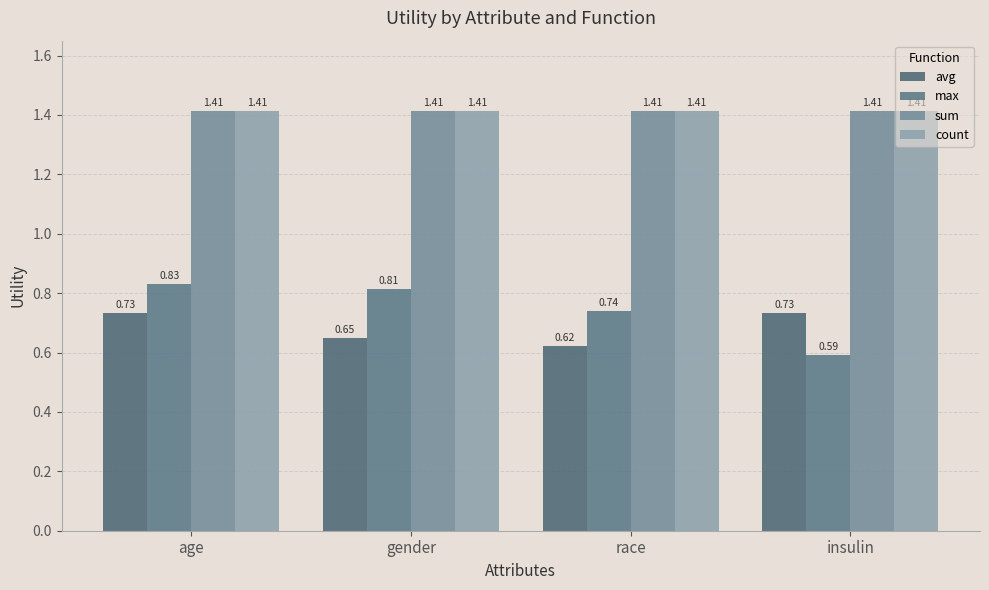

The value of avg at insulin is 0.7. True or false?

True